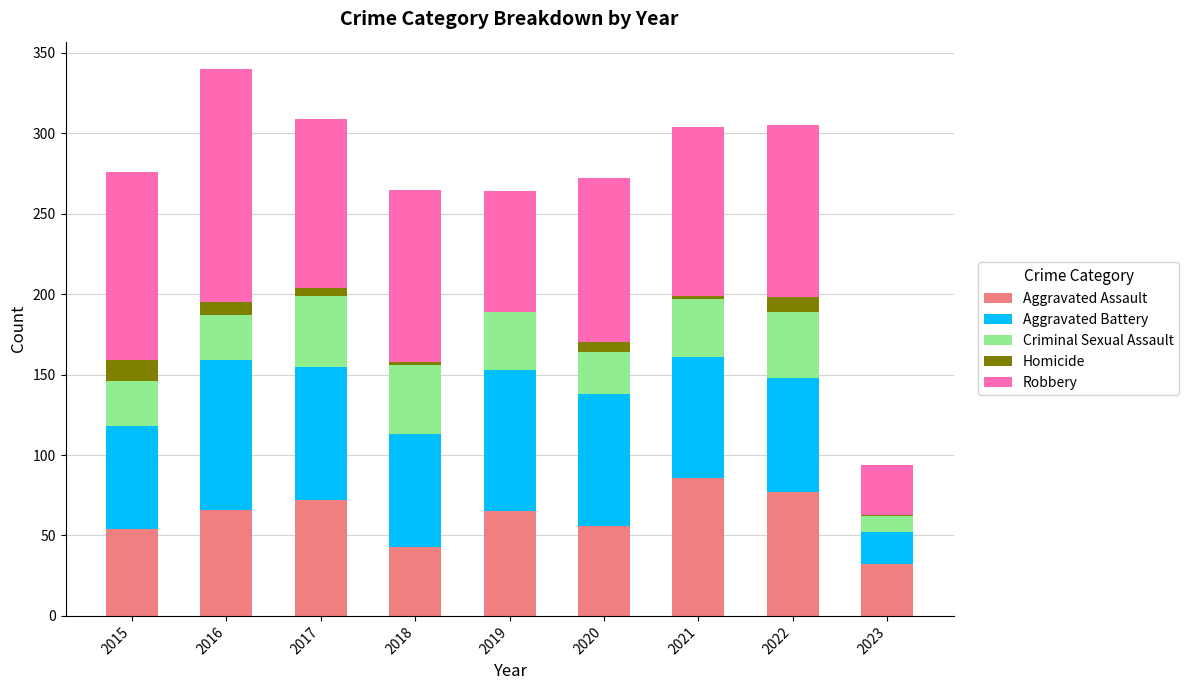

Does the chart contain stacked bars?

Yes